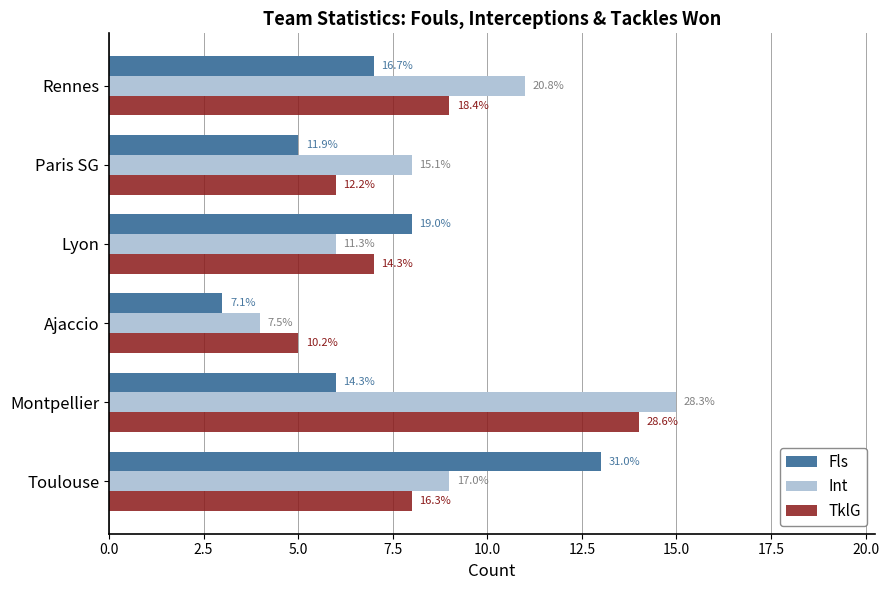

What are all the series names shown in the legend?

Fls, Int, TklG